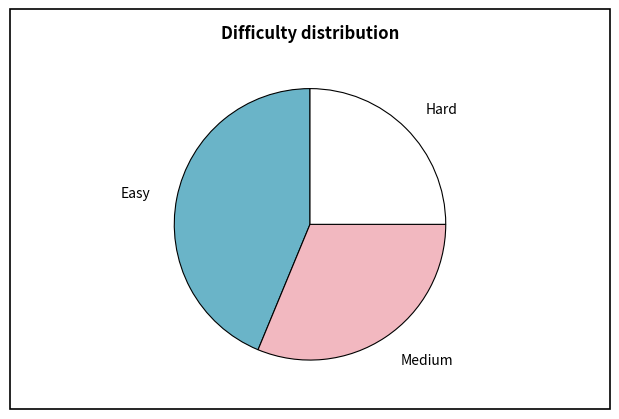

Is there any slice that represents more than half of the pie?

No